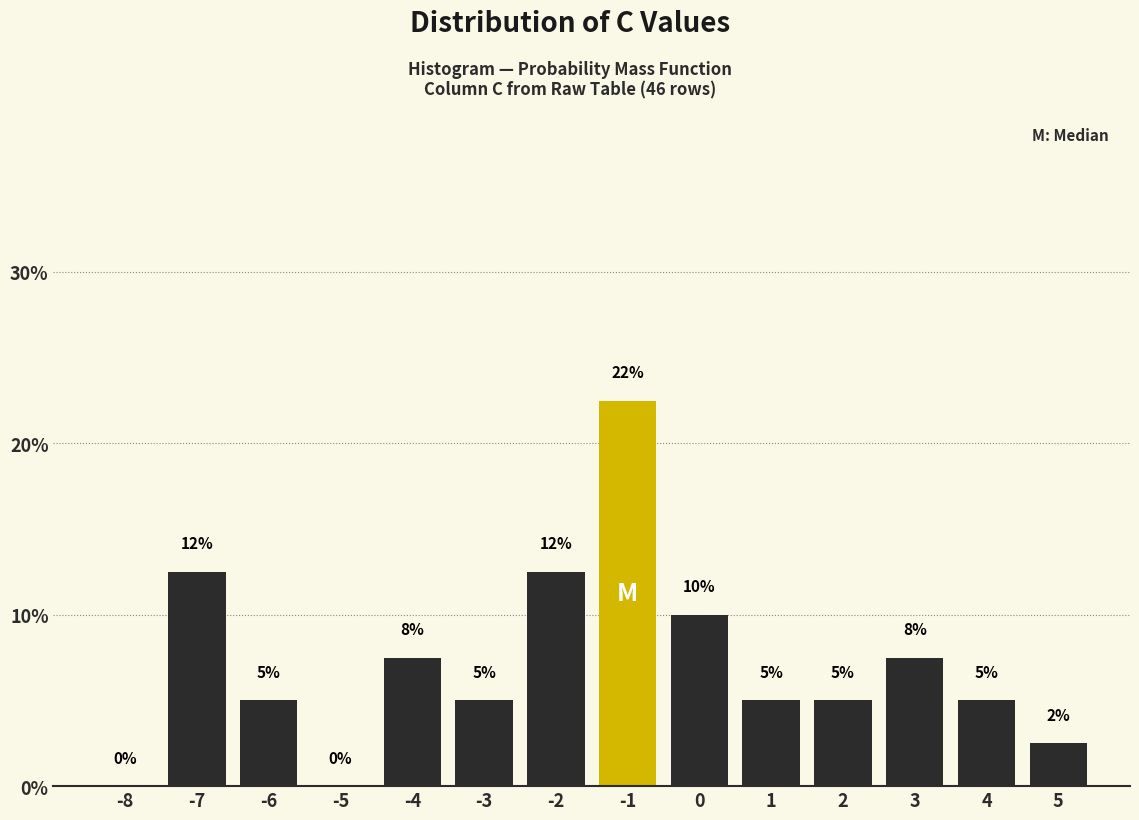

Which range on the x-axis has the tallest bar?

-1.5 to -0.5